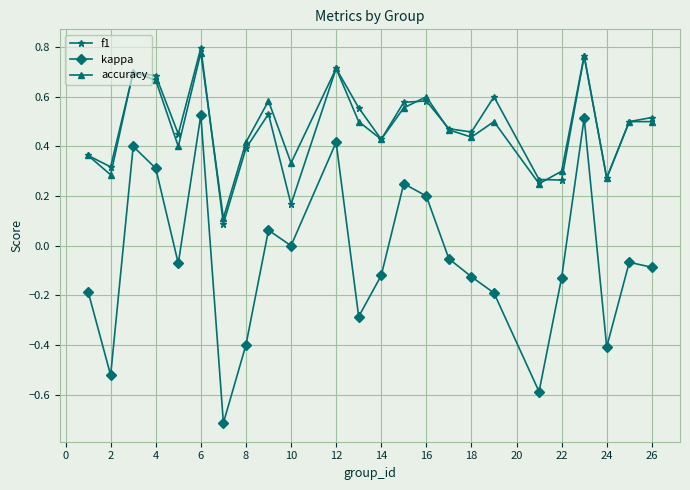

What is the value of the kappa point at the 19th from the left?

-0.6